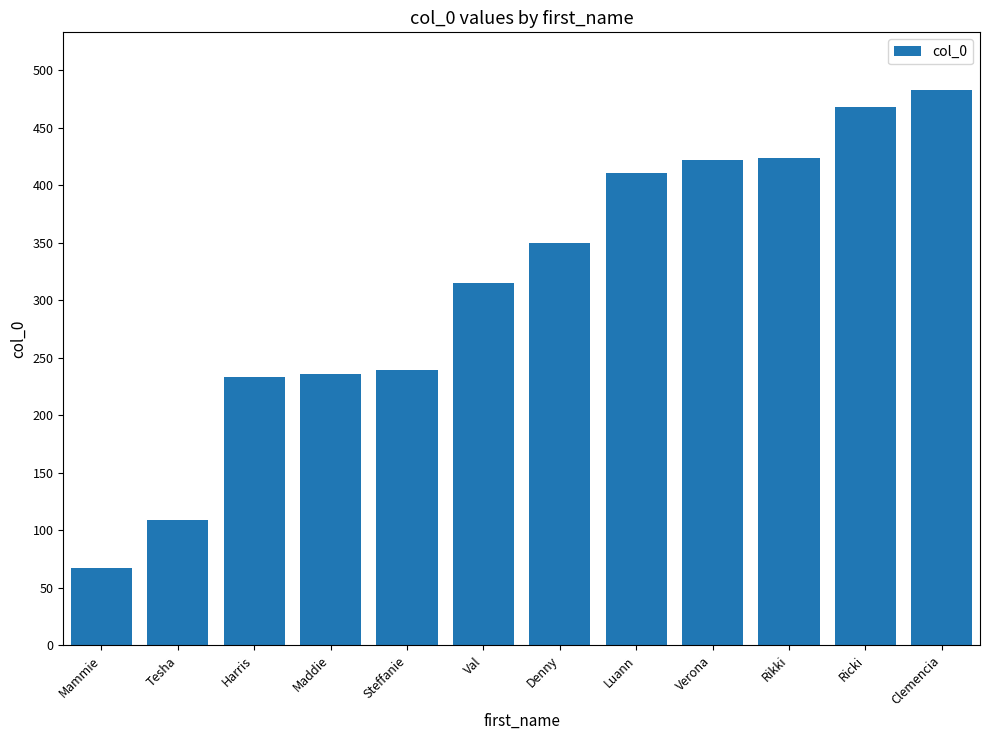

At which category does the chart reach its peak across all series?

Clemencia